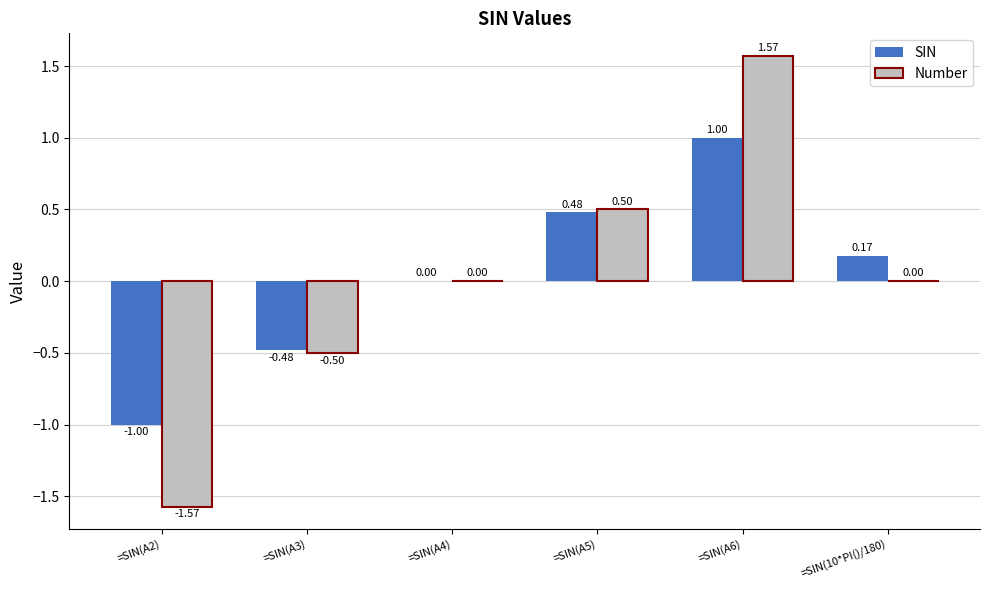

The SIN series shows -0.7 at =SIN(A2). True or false?

False